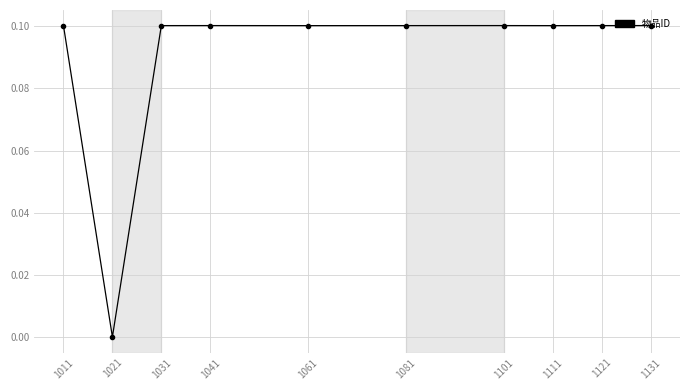

True or false: the data shows 0.0 at 1111.

False